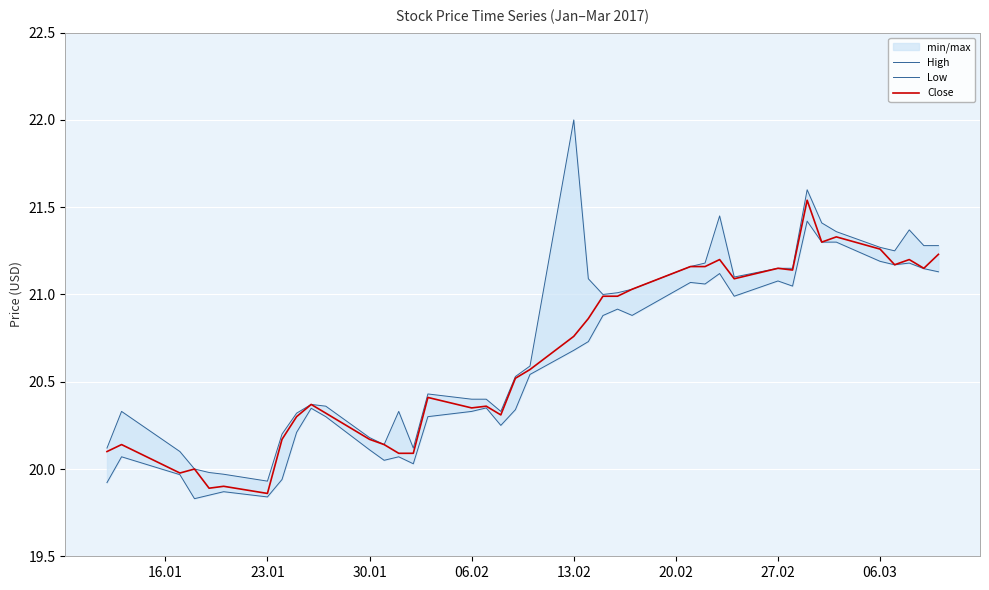

Which series has the largest range (max minus min)?

High